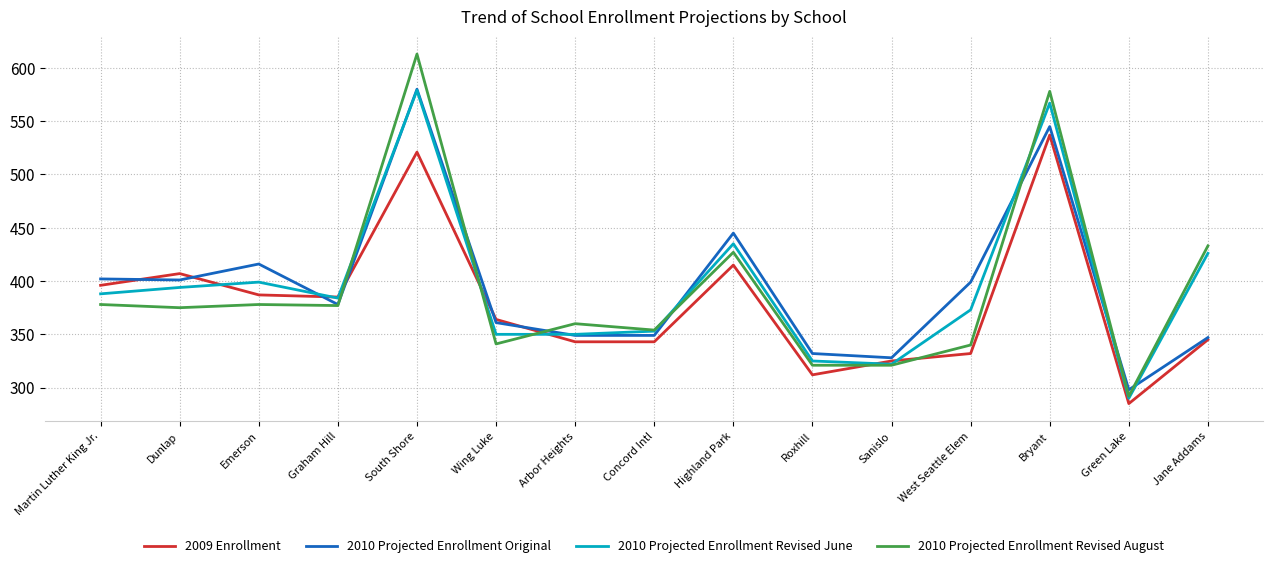

How many lines are shown in the chart?

4